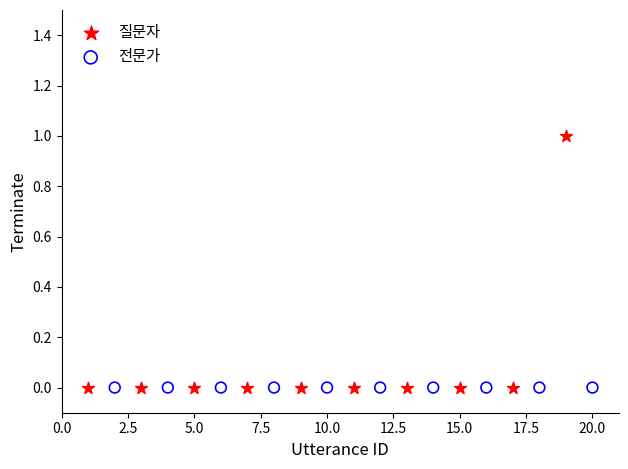

Which series contains the highest Y value?

질문자